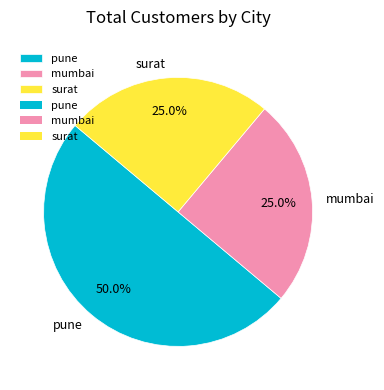

To the nearest percent, what portion does mumbai represent?

25%